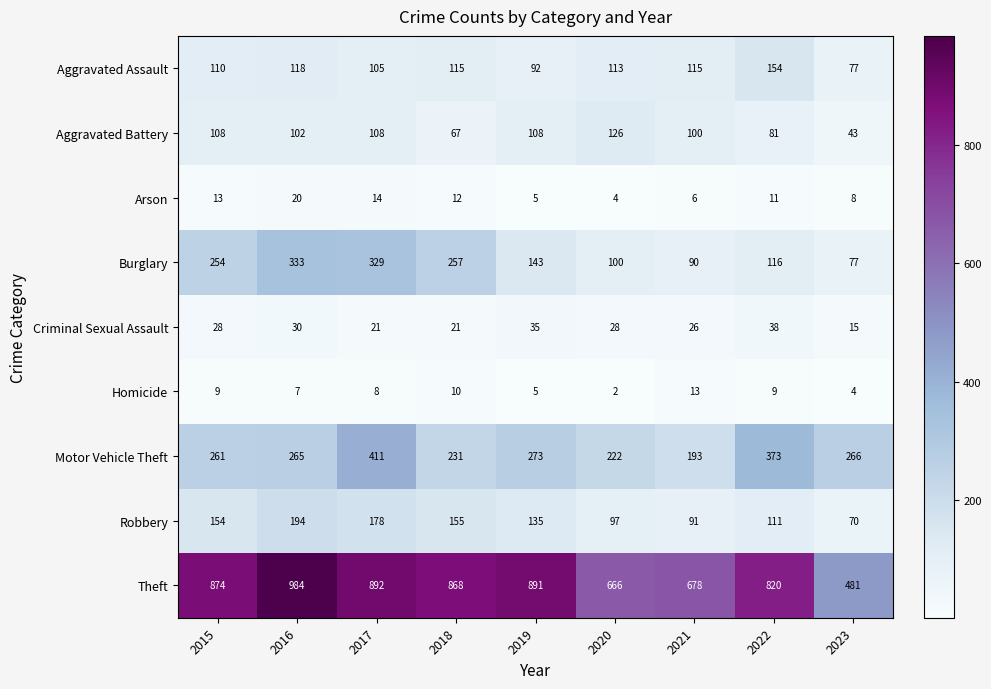

Which series has the widest spread of values?

Theft